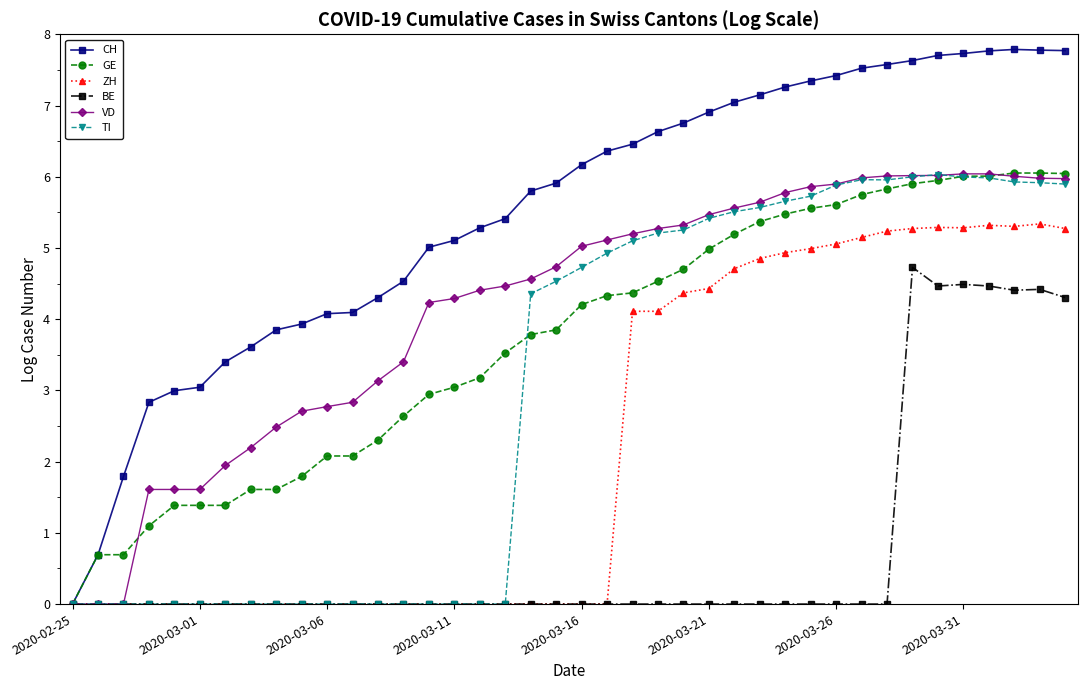

What is the value of the VD point at the 33rd from the left?

6.0